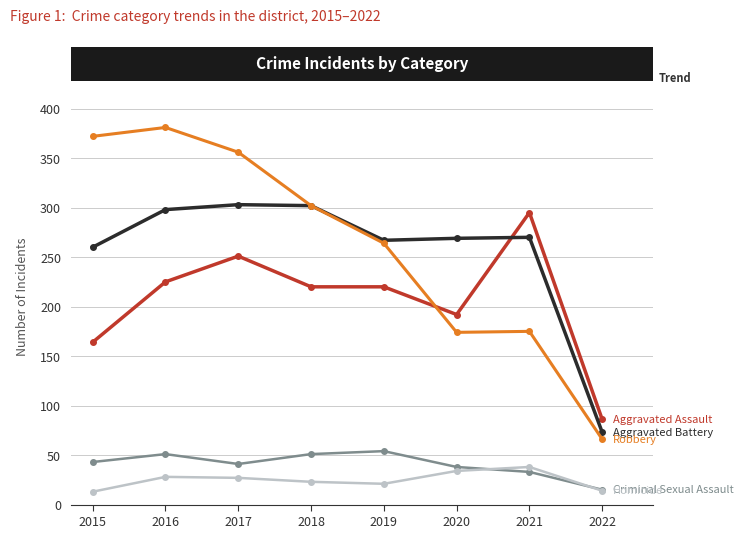

How many categories are shown in the chart?

8